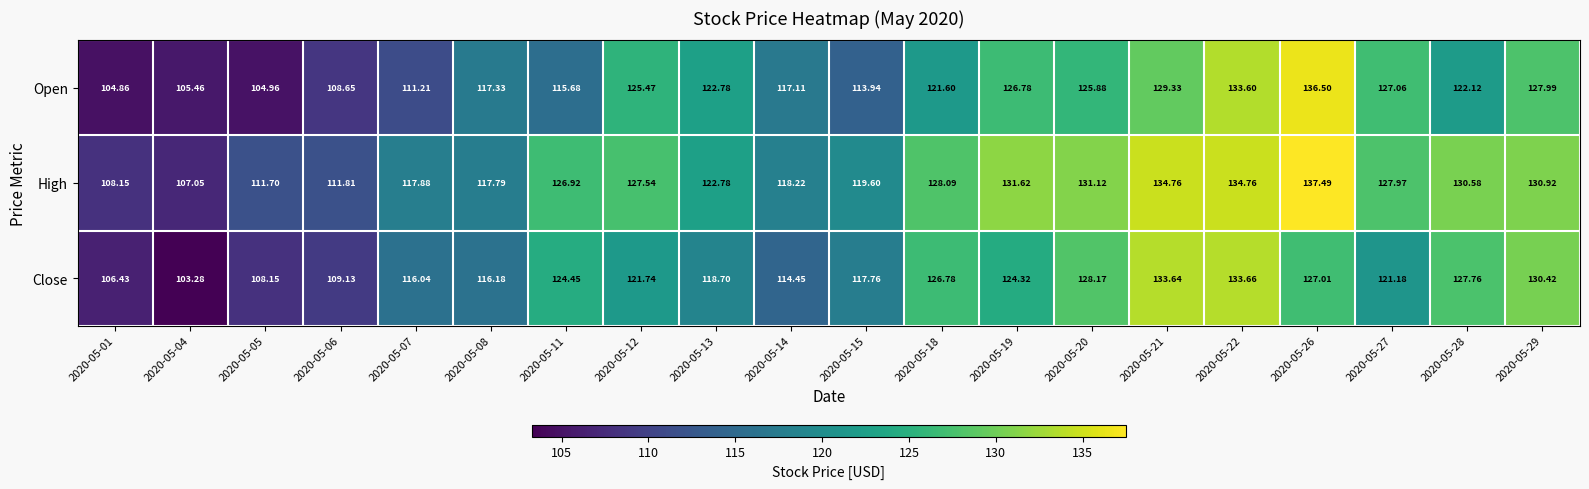

What is the minimum value shown in the chart?

103.3